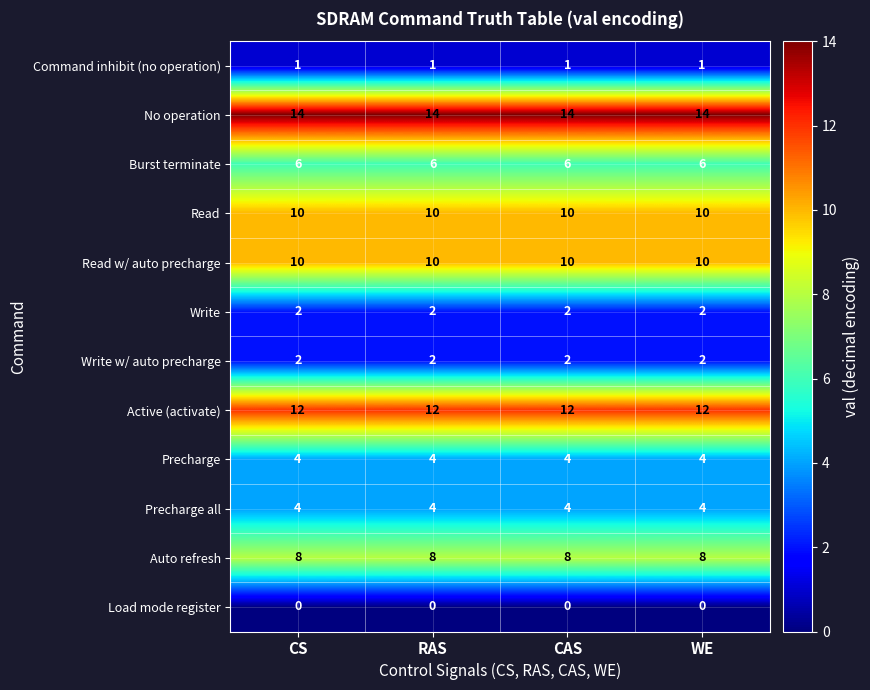

Is the value of Write w/ auto precharge at CAS greater than the value of No operation at CS?

No